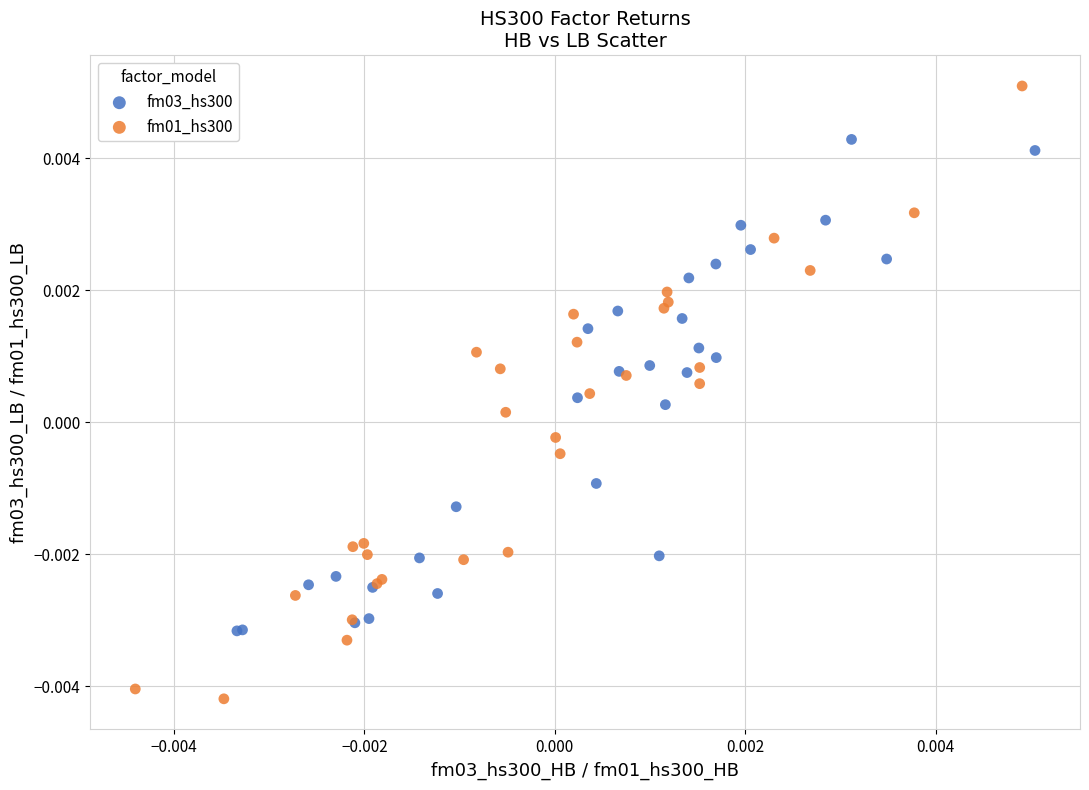

Which series contains the highest Y value?

fm01_hs300